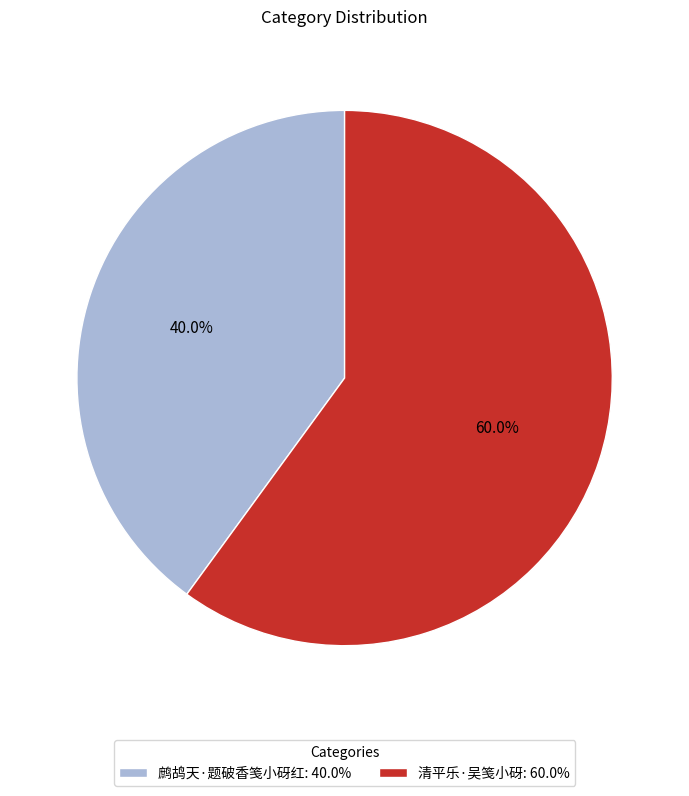

What is the ratio of the value at 鹧鸪天·题破香笺小砑红 to the value at 清平乐·吴笺小砑?

0.7